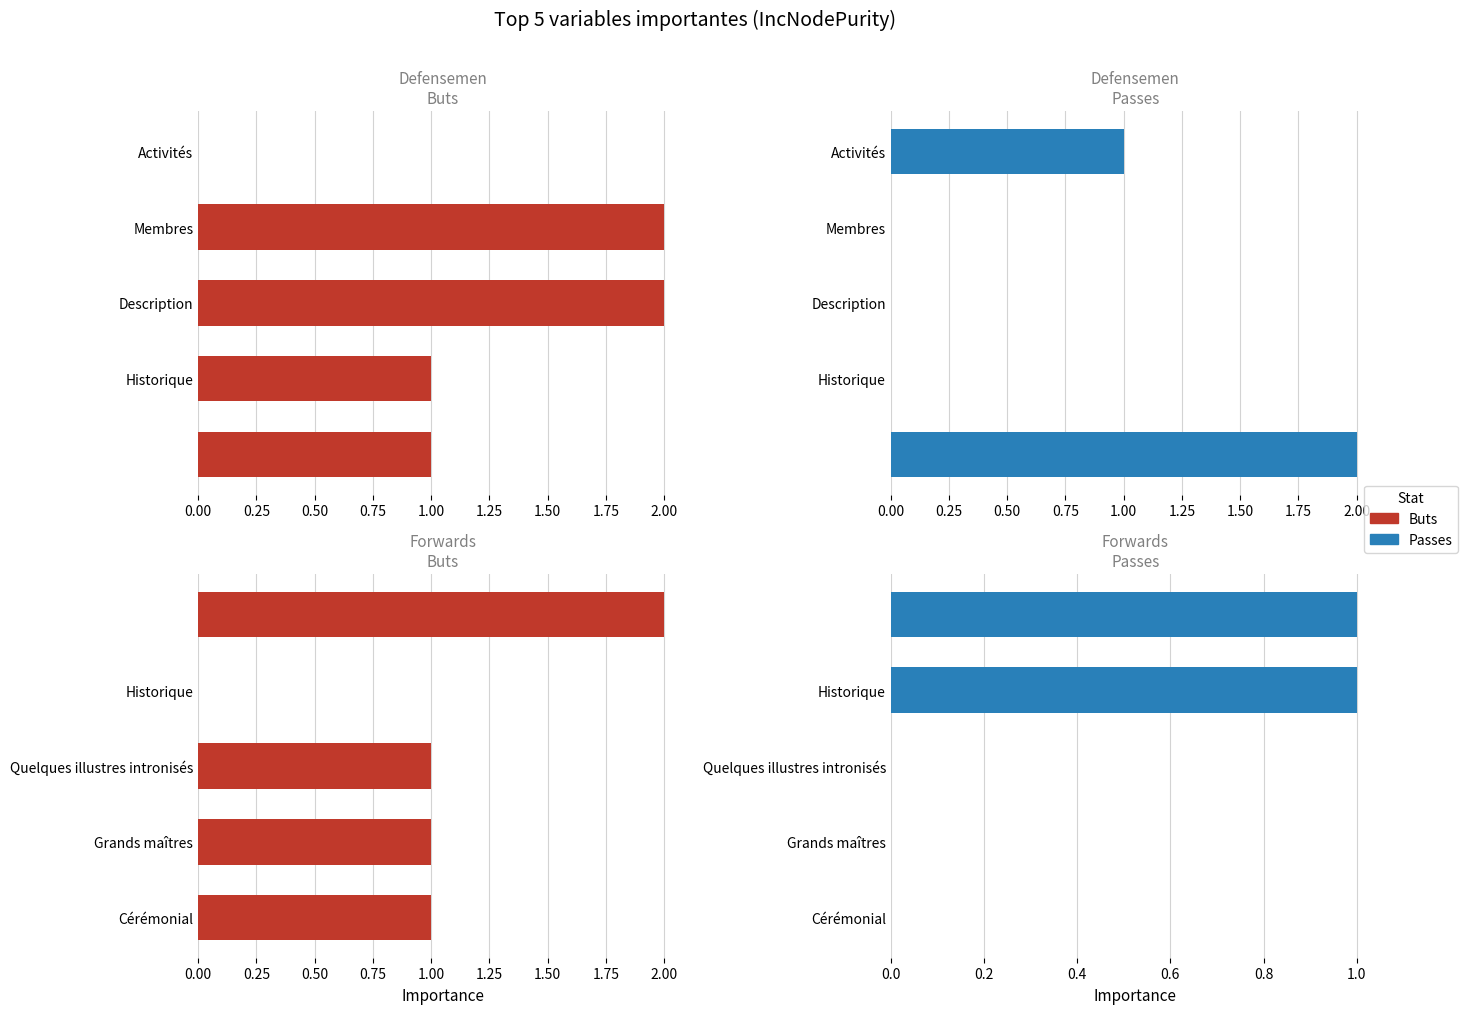

Which series has the largest total across all categories?

Buts